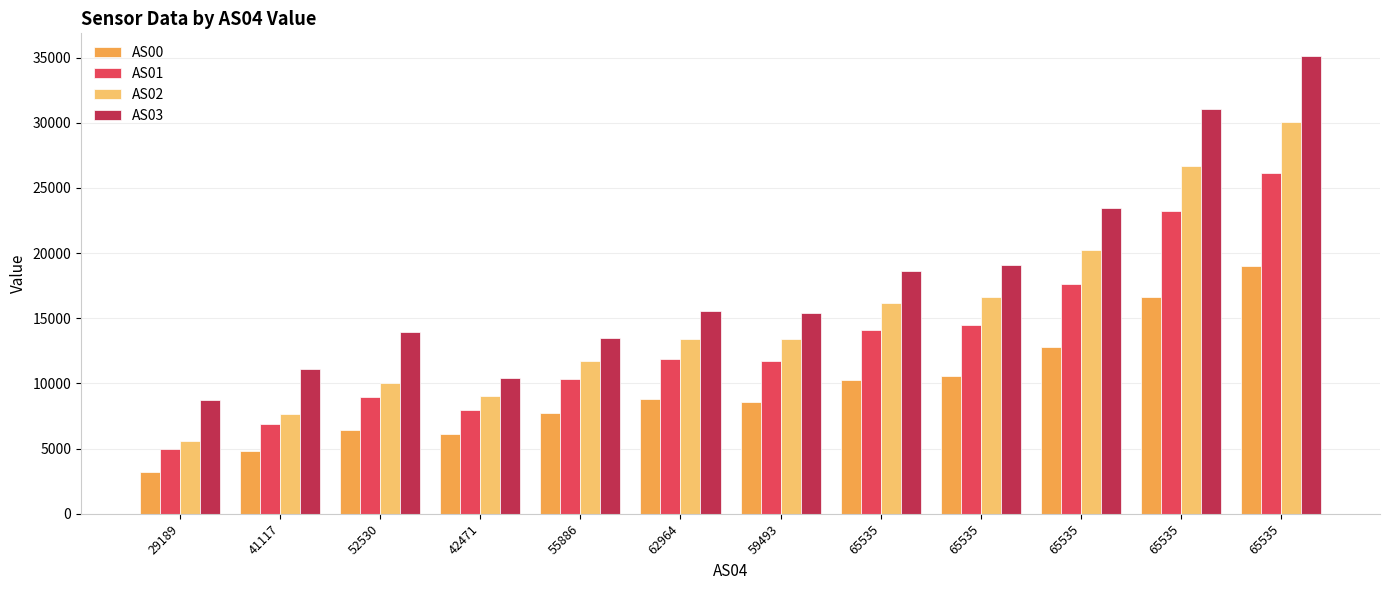

At which label is AS02 closest to 17816?

65535